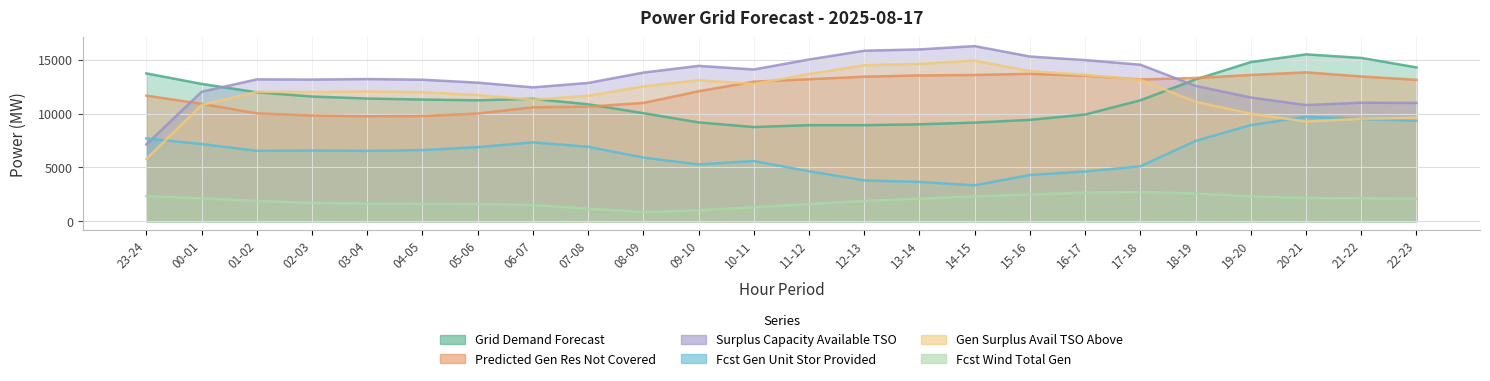

True or false: grid_demand_fcst has a value of 11364 at 06-07.

True